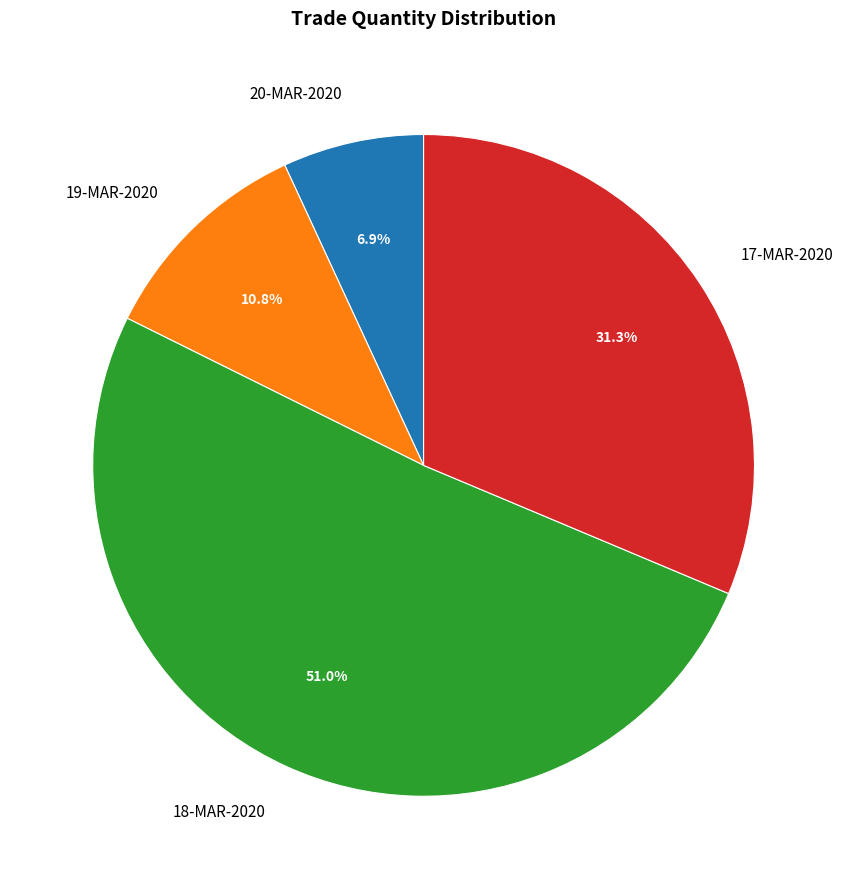

True or false: 20-MAR-2020 accounts for 1% of the total.

False